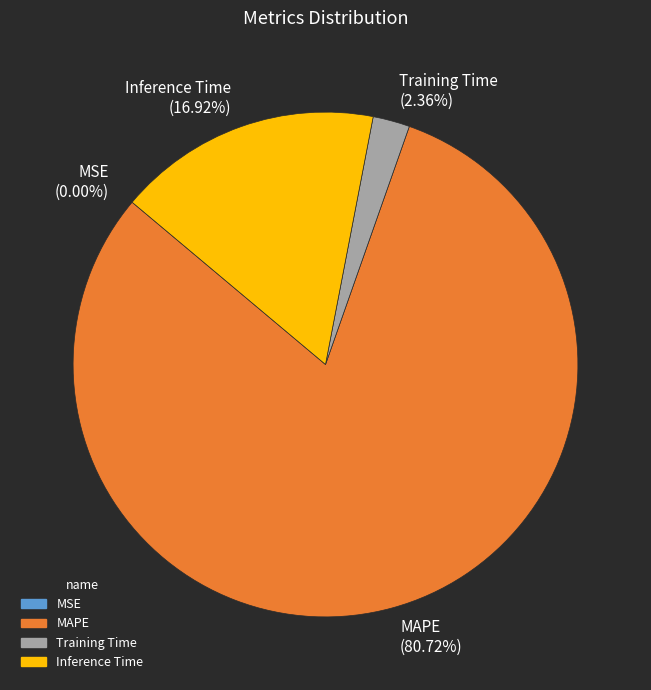

Between MAPE (80.72%) and Inference Time (16.92%), which is larger?

MAPE (80.72%)